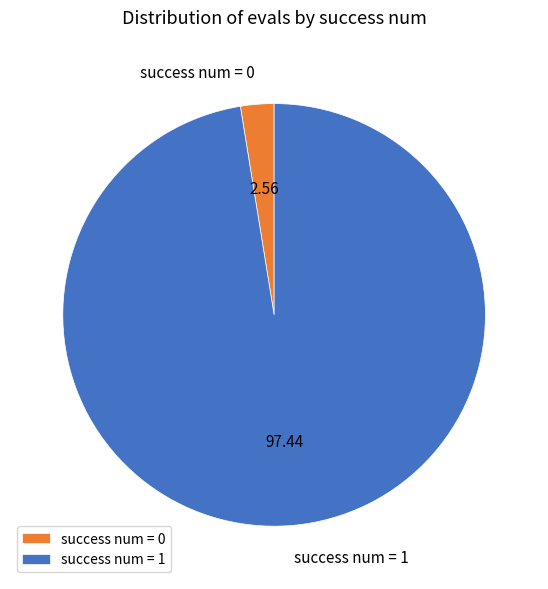

Rank the categories by value from highest to lowest.

success num = 1, success num = 0